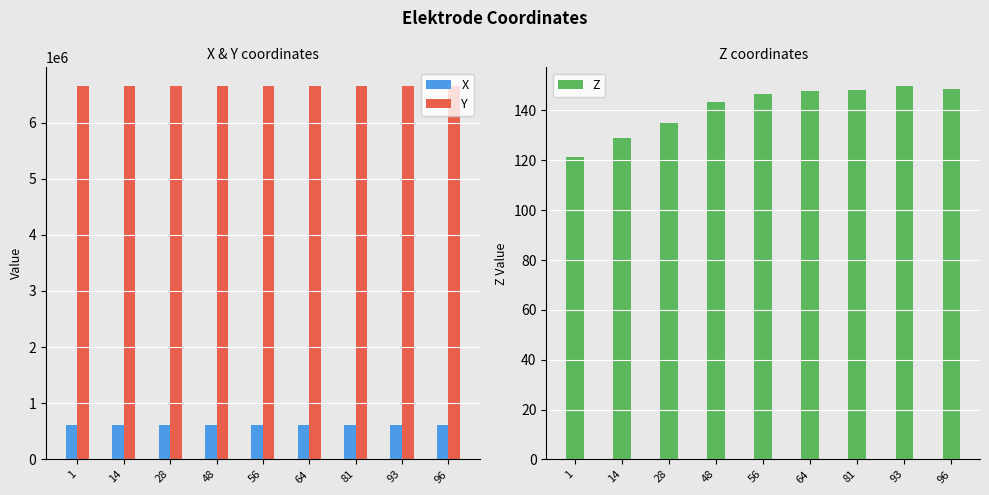

What is the lowest value of the Y series?

6650880